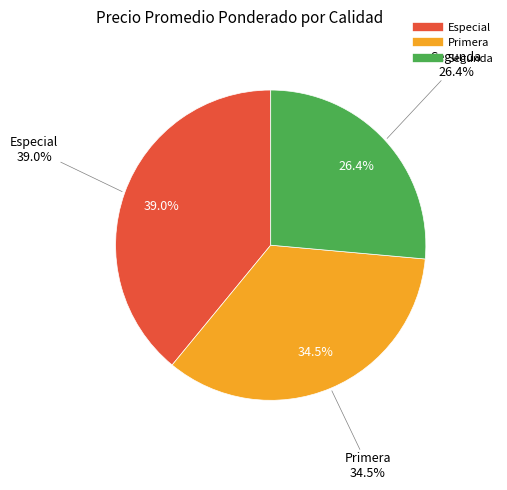

Which slice is the smallest?

Segunda